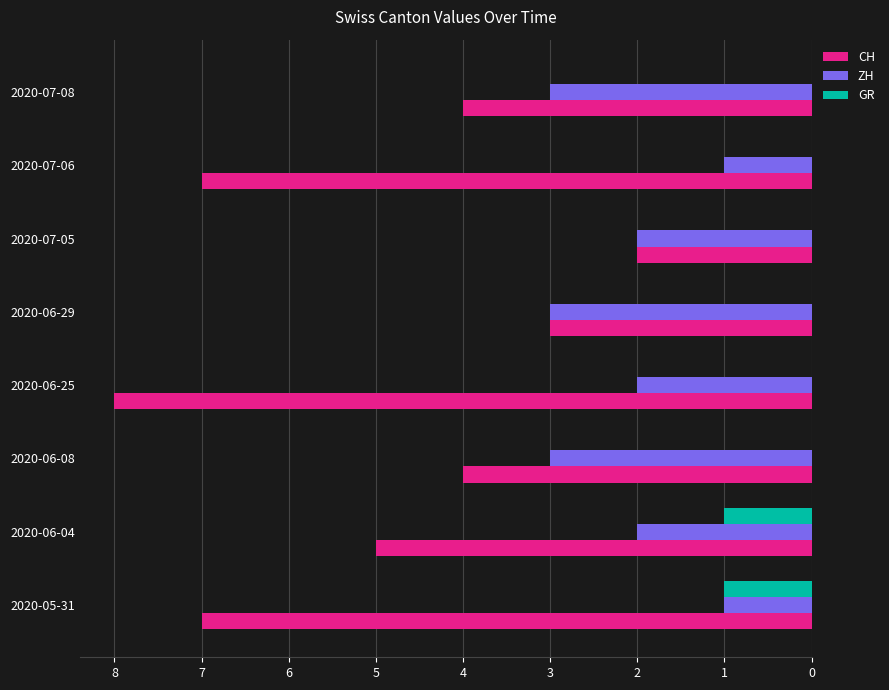

What is the sum of all CH values?

40